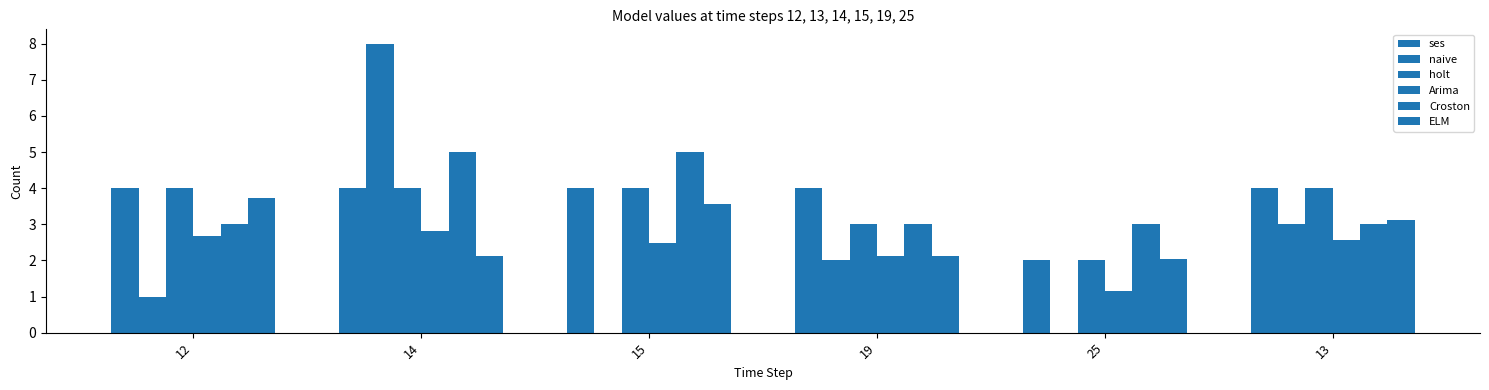

Where does the Arima series first go above 2?

12